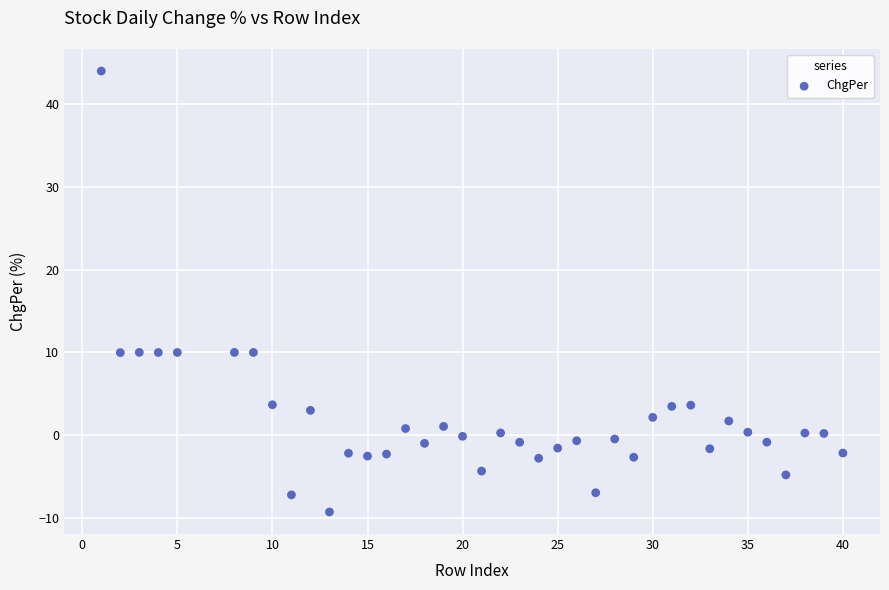

What is the range of X values (max minus min)?

39.0